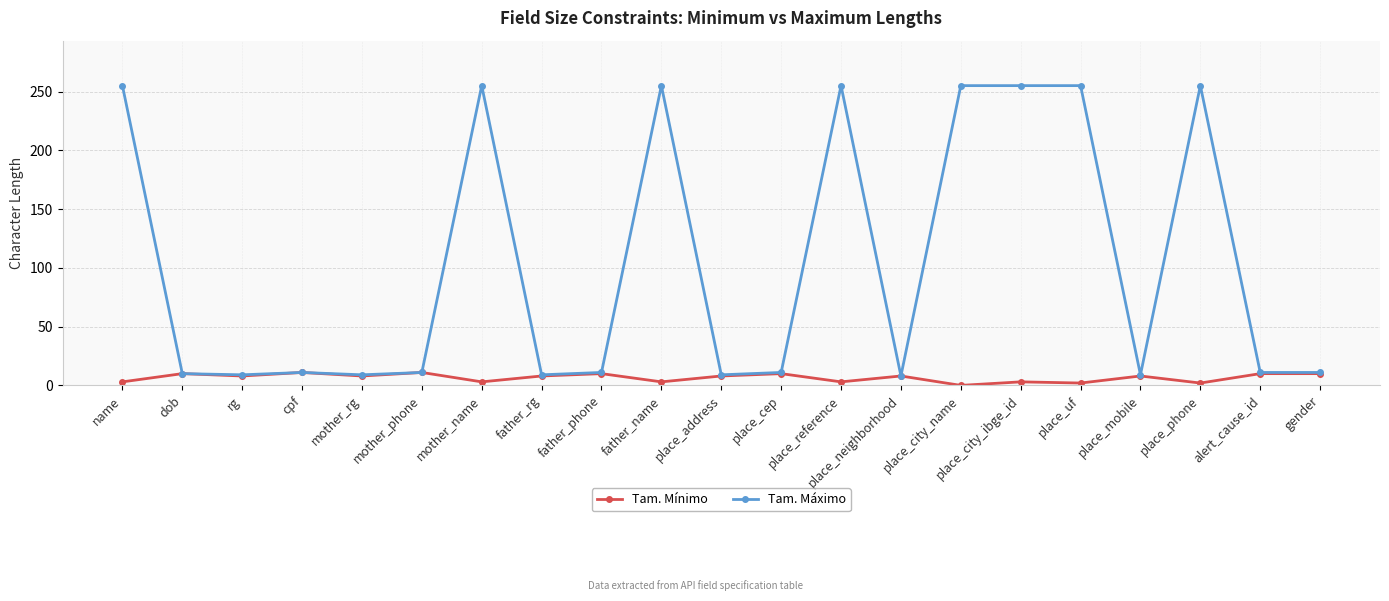

What is the approximate value of Tam. Máximo at father_name?

255